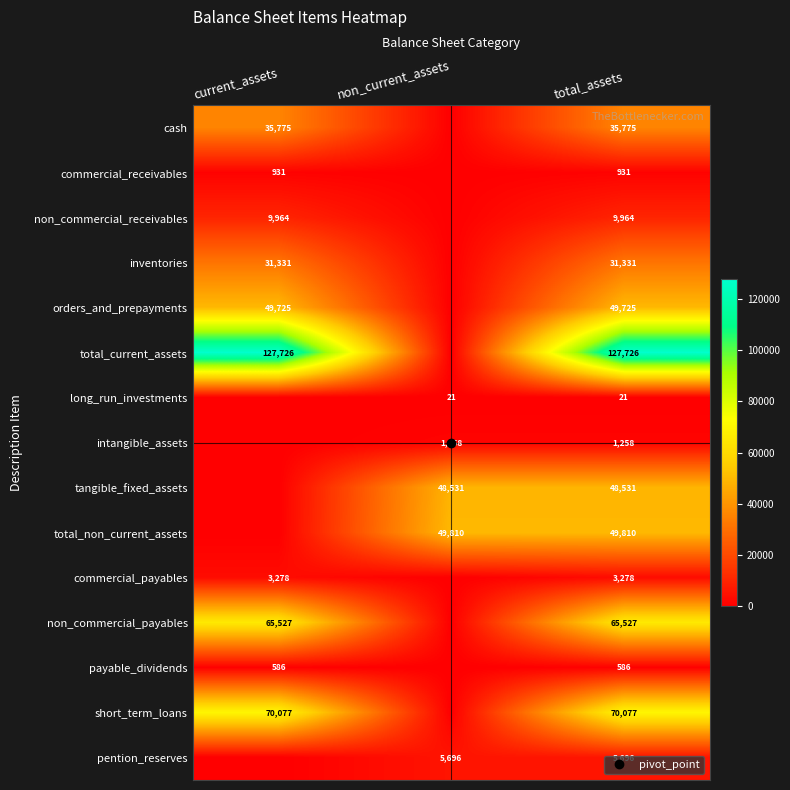

Which series changed the most between current_assets and non_current_assets?

total_current_assets